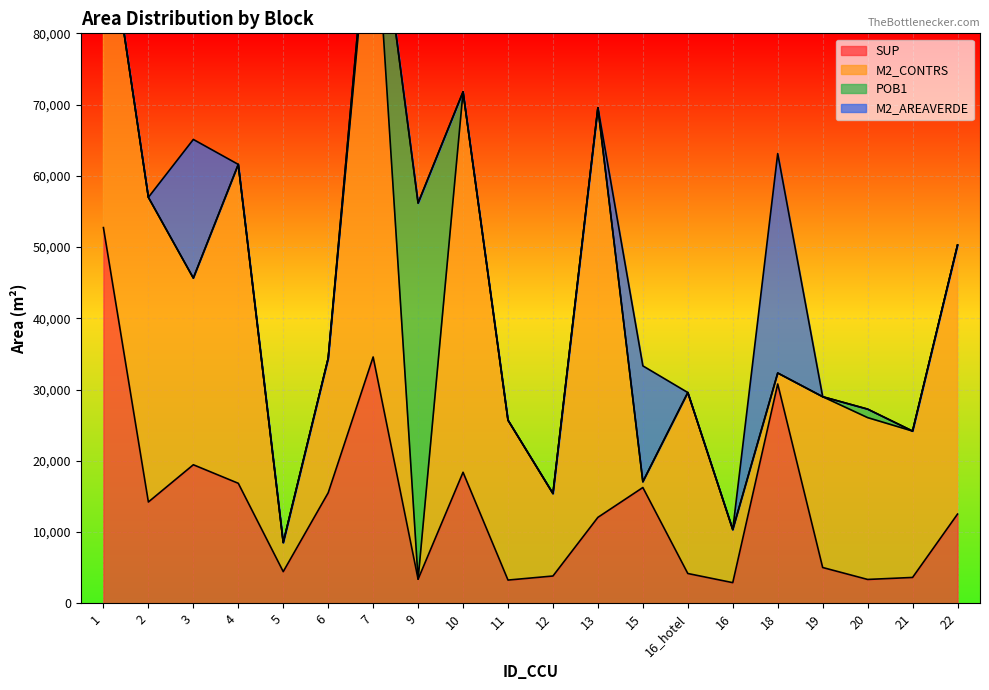

Rank the series by their maximum value, from highest to lowest.

M2_CONTRS, POB1, SUP, M2_AREAVERDE